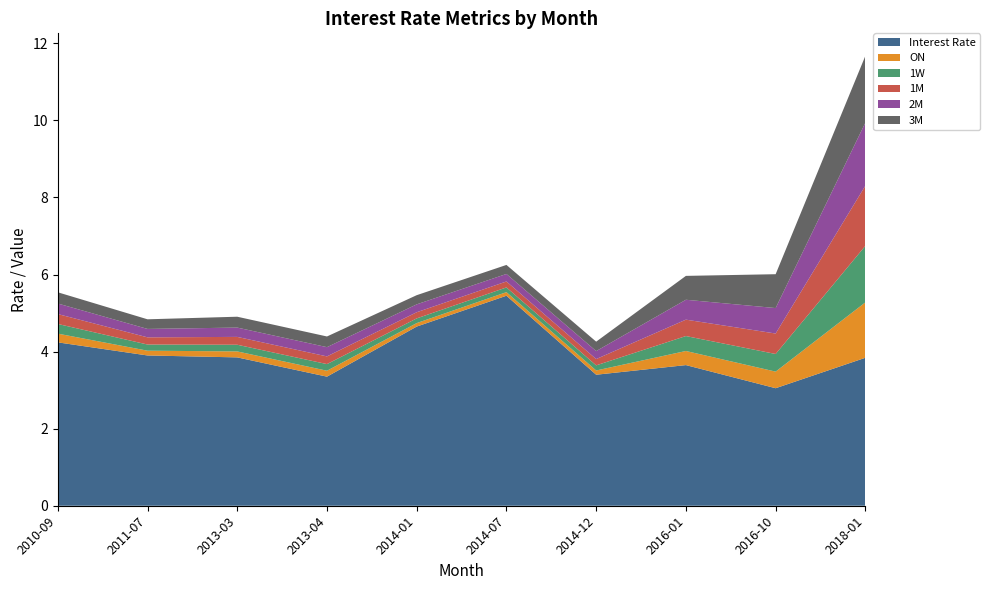

Reading left to right, what are all the values shown in this chart?

Interest Rate: 4.2	3.9	3.9	3.4	4.7	5.5	3.4	3.6	3.0	3.8
ON: 0.2	0.1	0.2	0.2	0.1	0.1	0.1	0.4	0.4	1.4
1W: 0.3	0.2	0.2	0.2	0.1	0.1	0.1	0.4	0.5	1.5
1M: 0.3	0.2	0.2	0.2	0.2	0.2	0.2	0.4	0.5	1.6
2M: 0.3	0.2	0.2	0.2	0.2	0.2	0.2	0.5	0.7	1.6
3M: 0.3	0.2	0.3	0.3	0.2	0.2	0.2	0.6	0.9	1.7